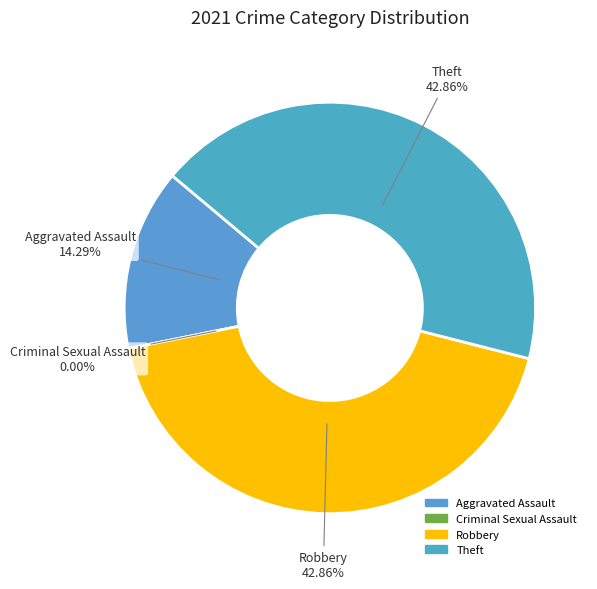

To the nearest percent, what is the average slice percentage?

25%